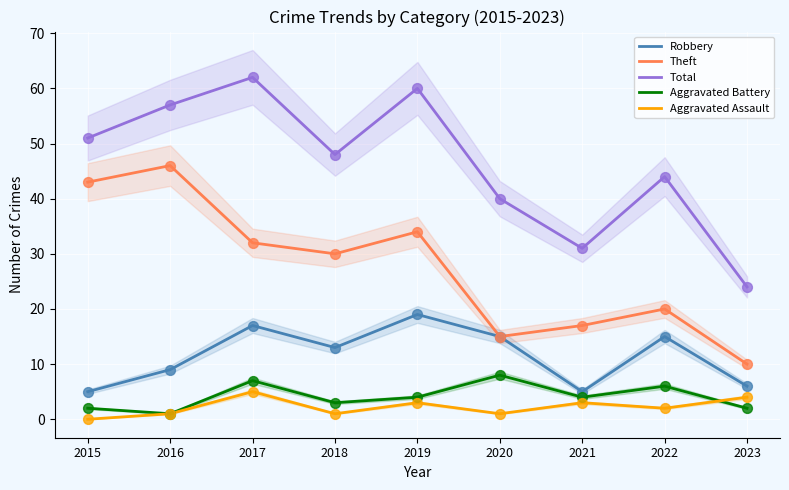

Is the value of Aggravated Assault at 2019 greater than the value of Theft at 2023?

No